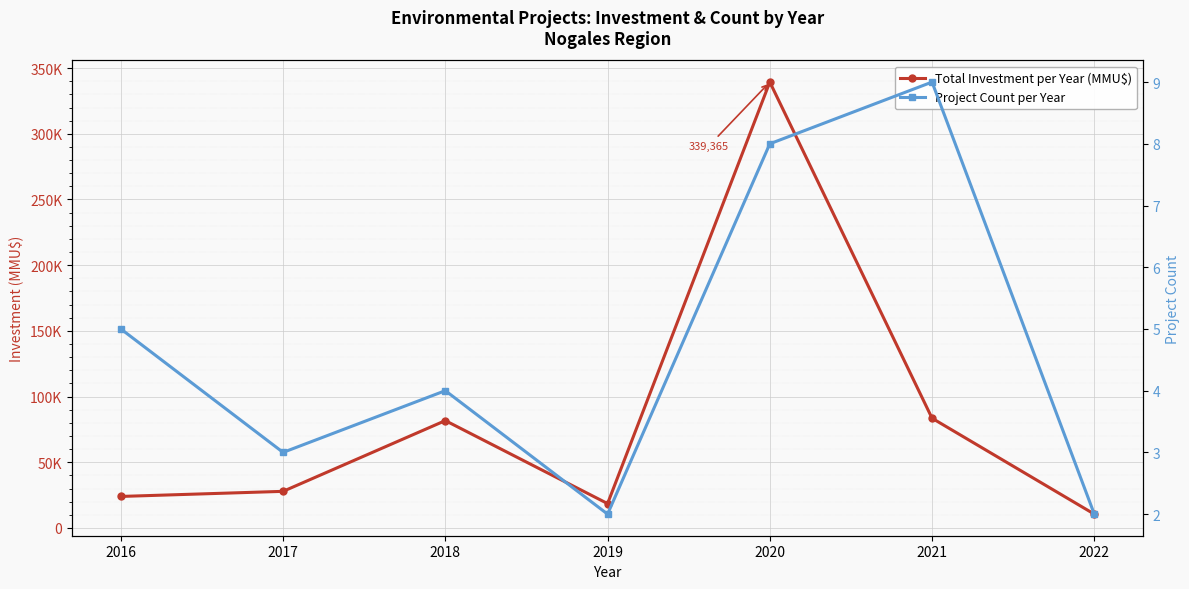

What are all the series names shown in the legend?

Total Investment per Year (MMU$), Project Count per Year